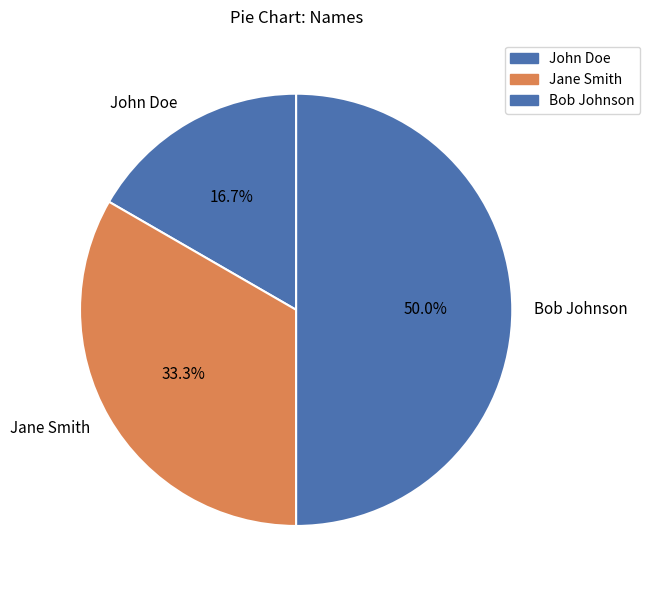

Is it true that John Doe is 17% of the pie?

True